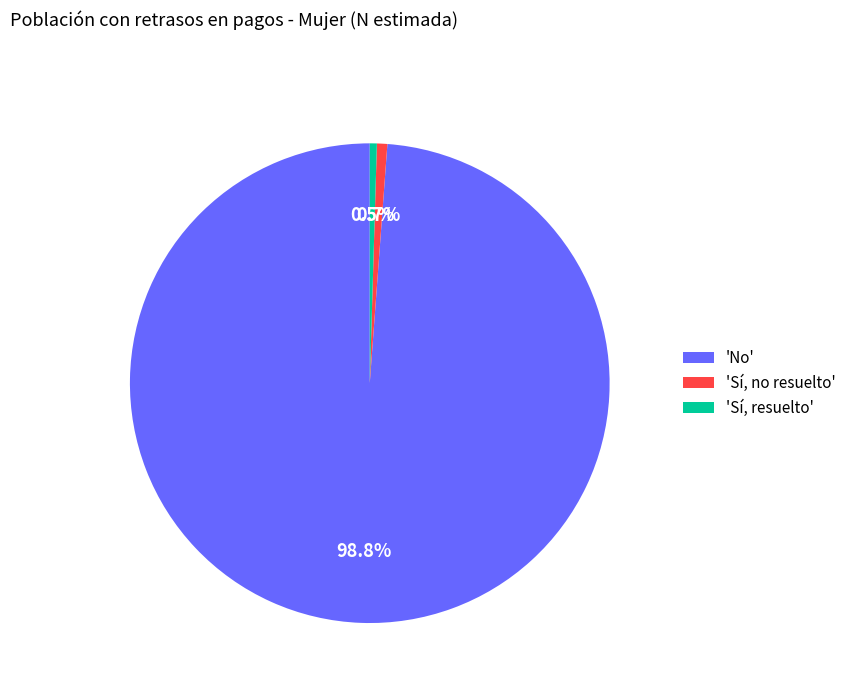

Rank the categories by value from lowest to highest.

'Sí, resuelto', 'Sí, no resuelto', 'No'